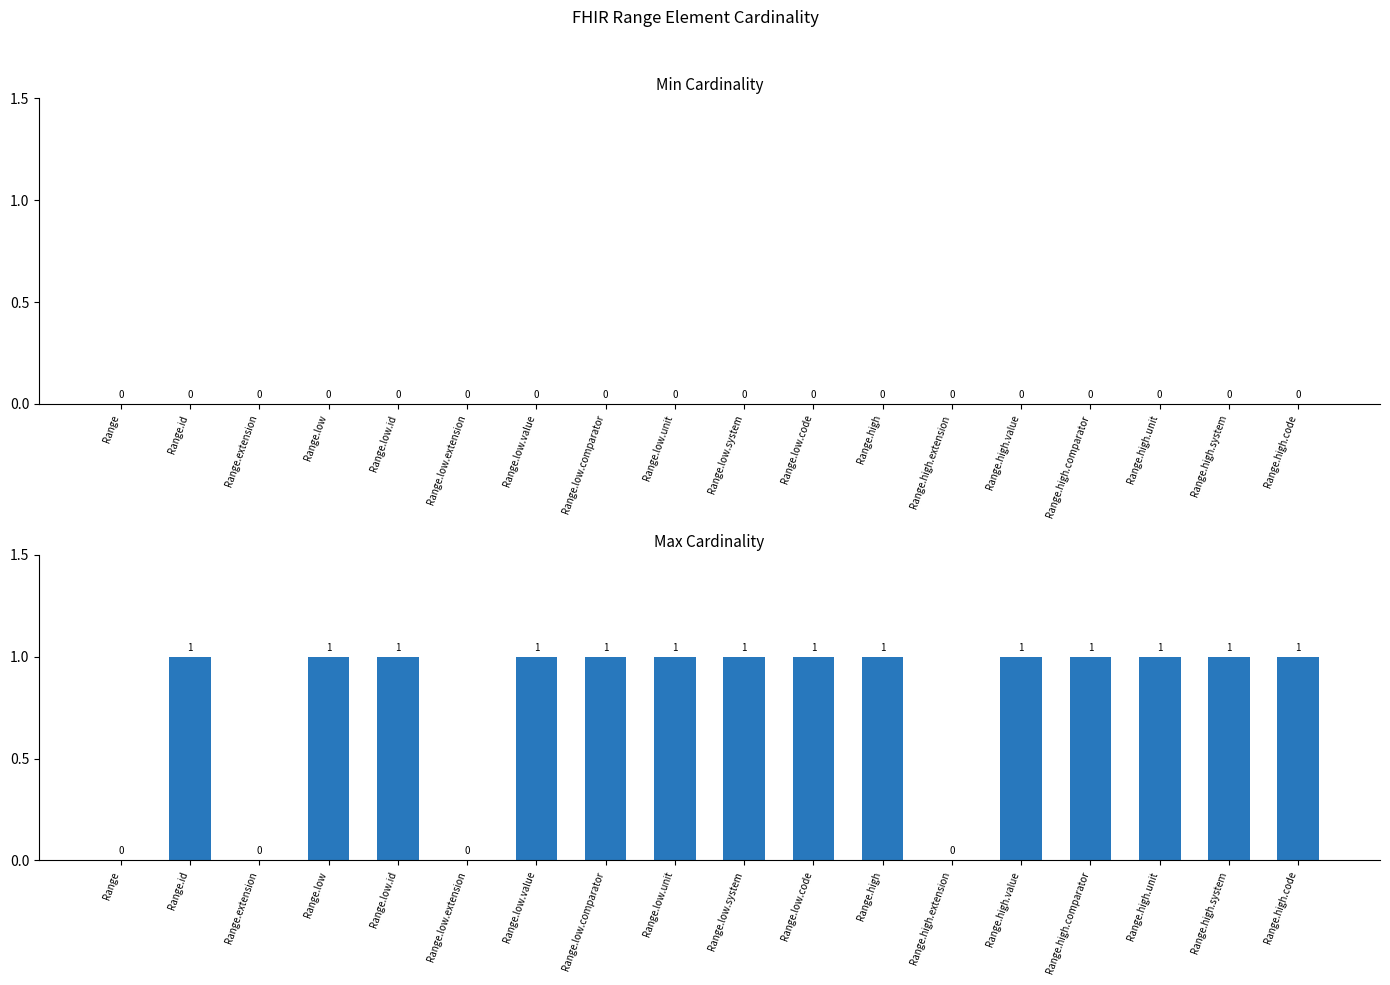

What is the sum of all values?

14